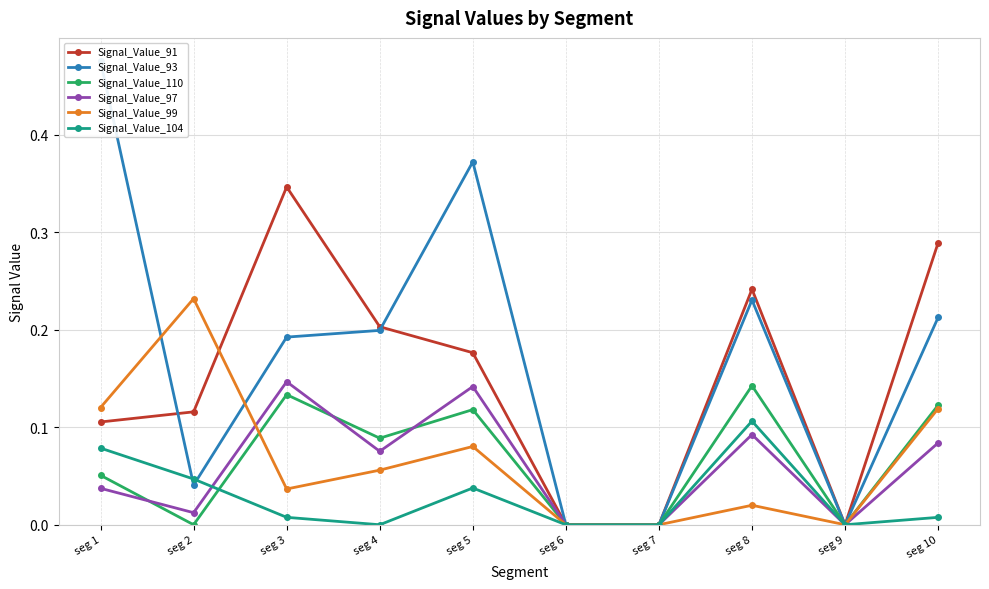

In Signal_Value_97, how many points are higher than both neighbors (excluding endpoints)?

3